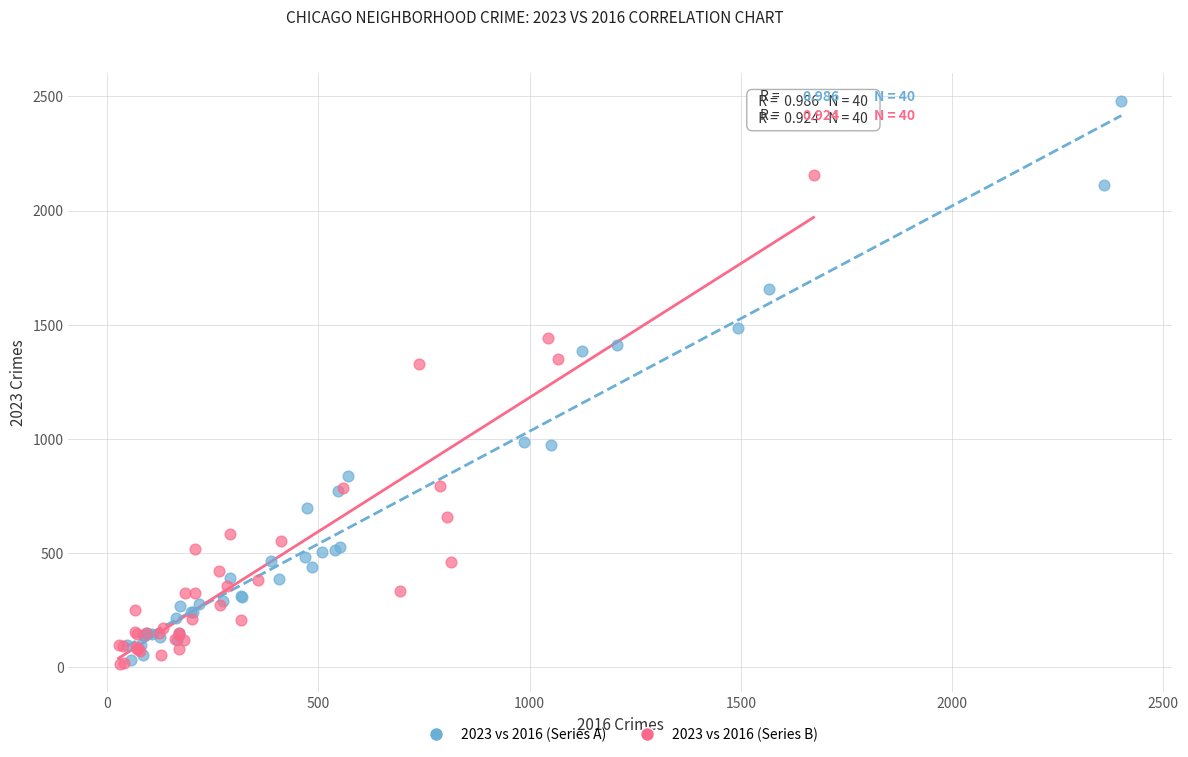

What are all the series names shown in the legend?

2023 vs 2016 (Series A), 2023 vs 2016 (Series B)